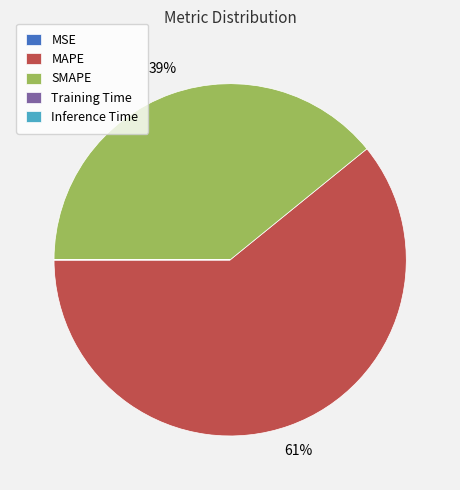

Does MAPE represent more than half of the total?

Yes